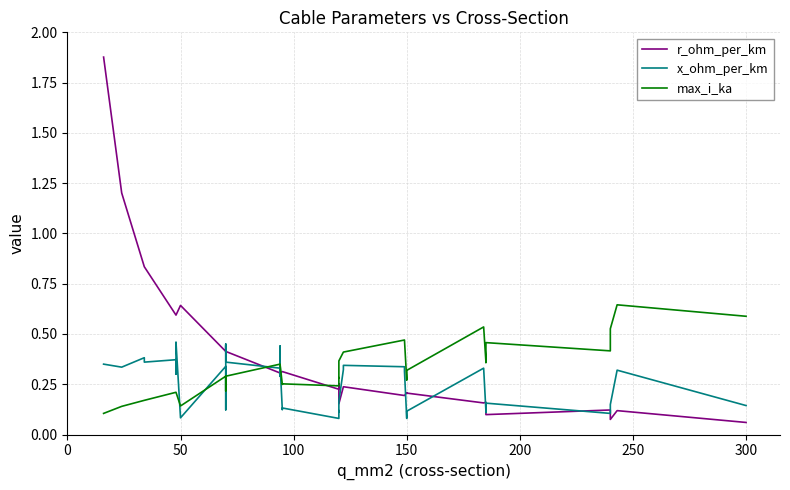

How many max_i_ka values are between 0 and 1?

40